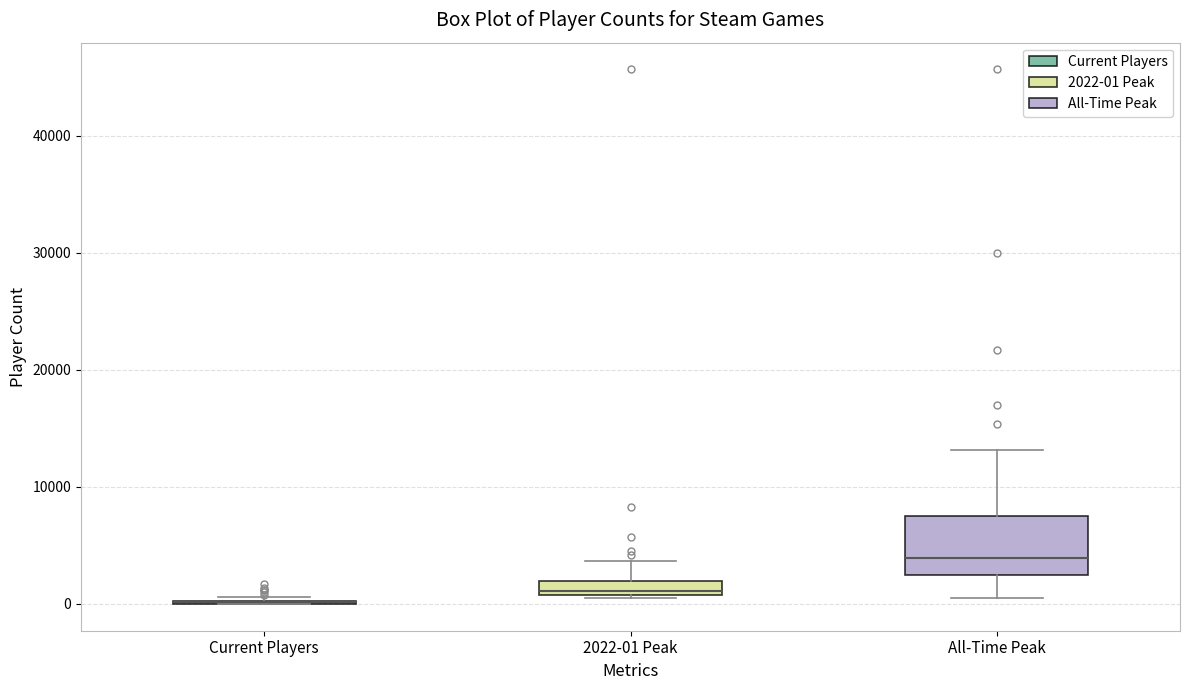

Which box is the tallest, from its lower edge to its upper edge?

All-Time Peak